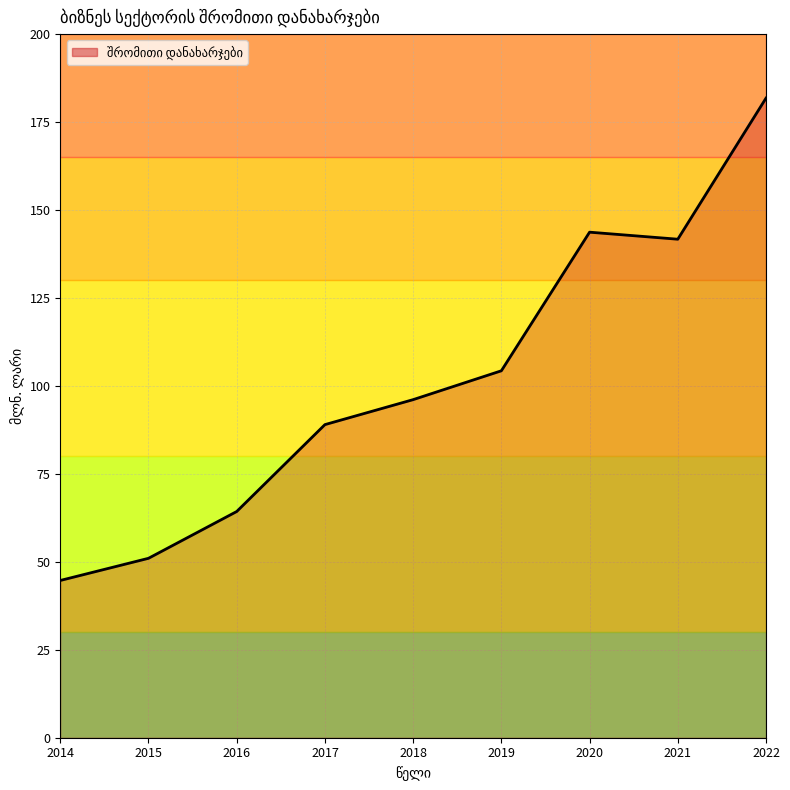

How many interior local peaks (higher than both neighbors) does the data have?

1